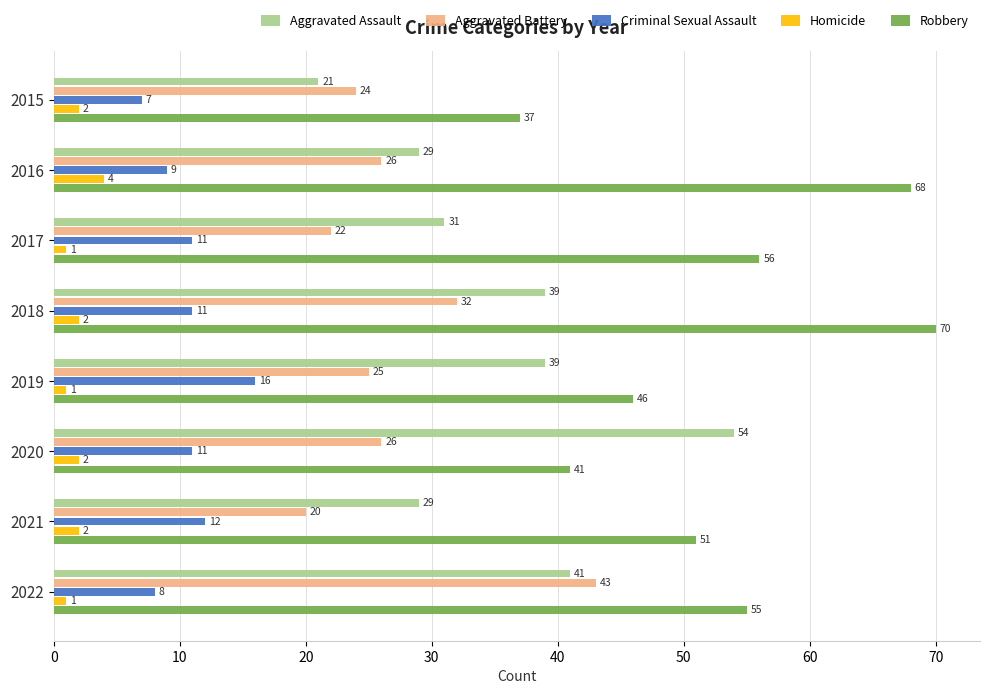

The Criminal Sexual Assault series shows 11 at 2017. True or false?

True